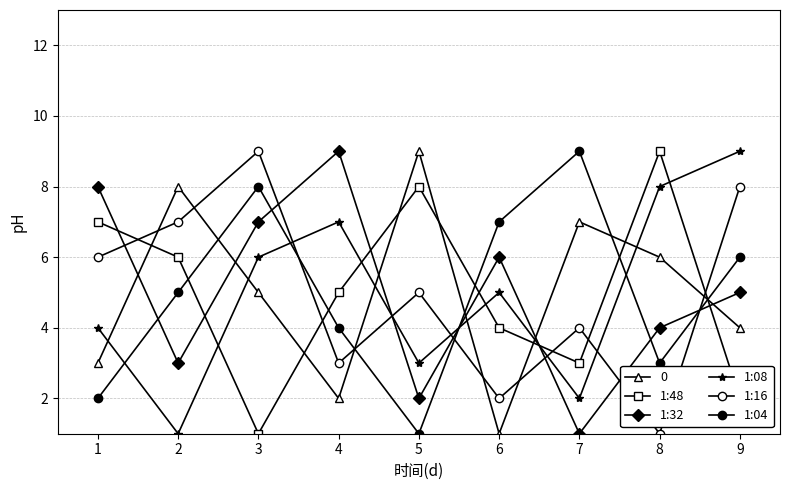

Where is 1:04 nearest to the value 5?

2